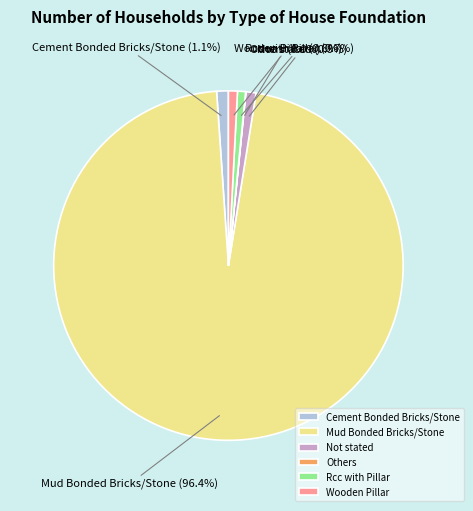

True or false: Mud Bonded Bricks/Stone accounts for 96% of the total.

True